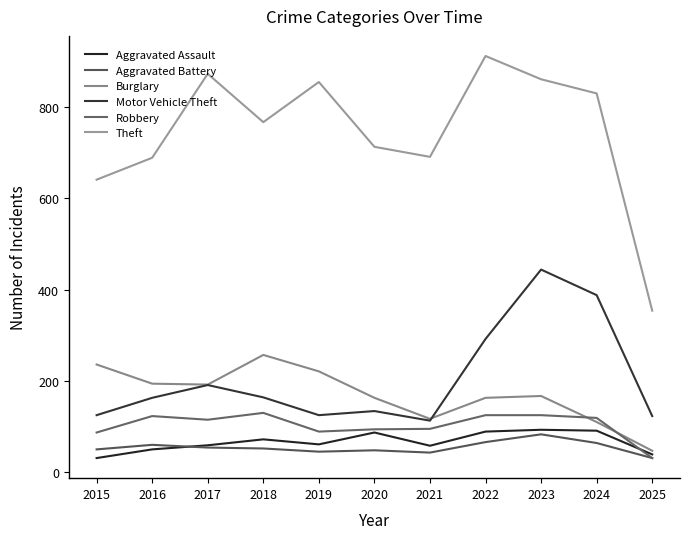

True or false: Robbery has a value of 28 at 2019.

False